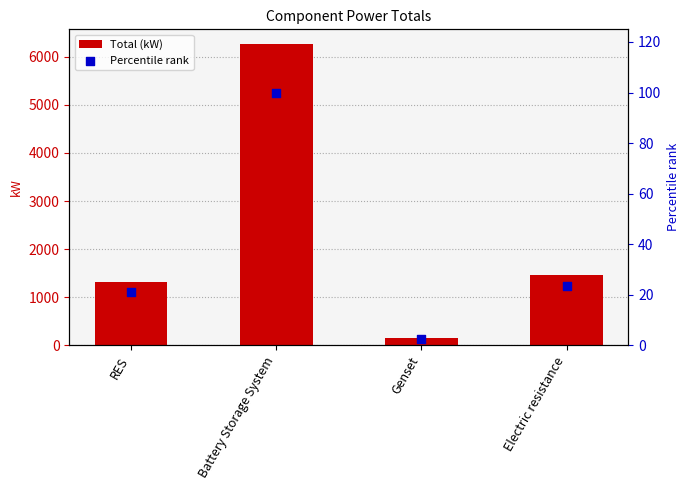

Which series has the largest total across all categories?

Total (kW)